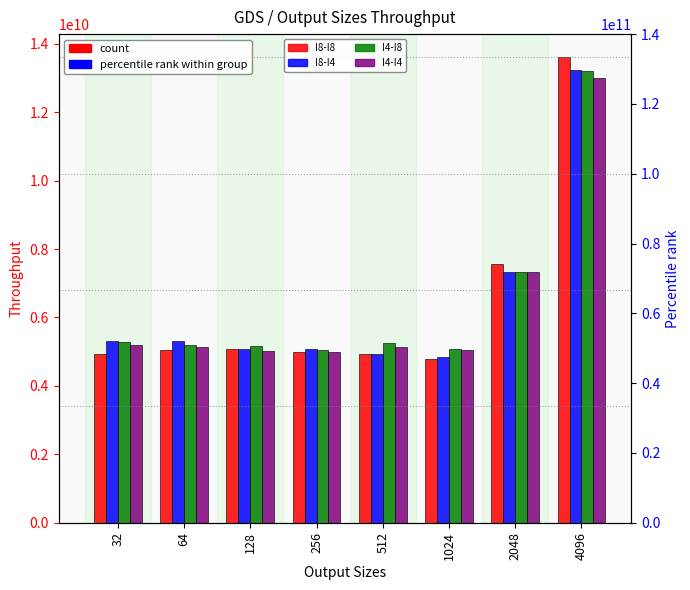

Reading left to right, list all the values displayed in this chart.

I8-I8: 4929424653	5047063983	5068554431	4988889357	4926600518	4782576697	7559315494	13601593569
I8-I4: 5313255562	5302689989	5075592403	5085352401	4926915349	4856110293	7335032218	13220587483
I4-I8: 5267947714	5201074516	5167835418	5060604406	5256922883	5087036510	7325666081	13196697247
I4-I4: 5185461165	5147286283	5027294751	4995212878	5150187222	5037767974	7338316674	12990855330